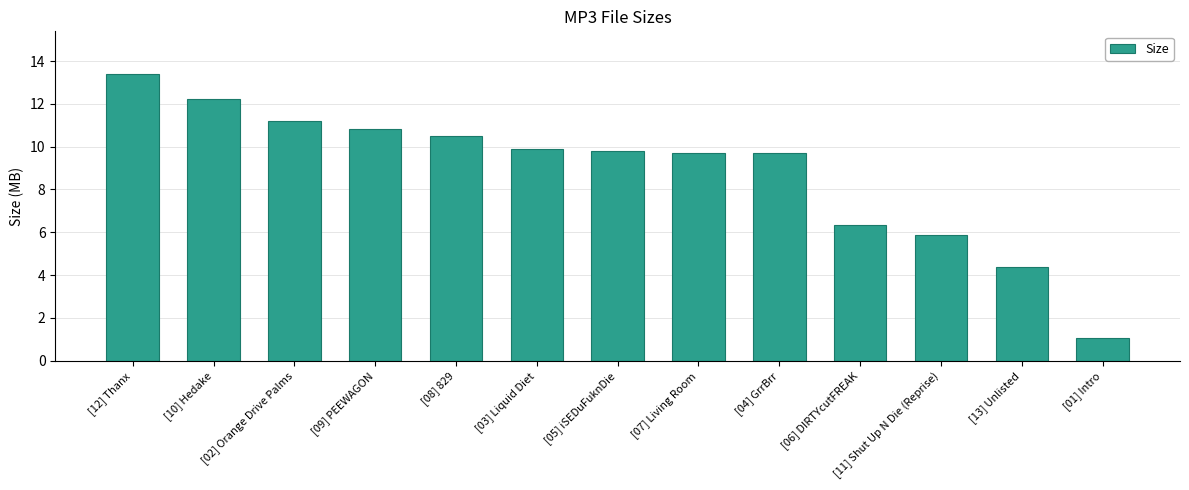

What is the value of the 9th bar from the left?

9.7